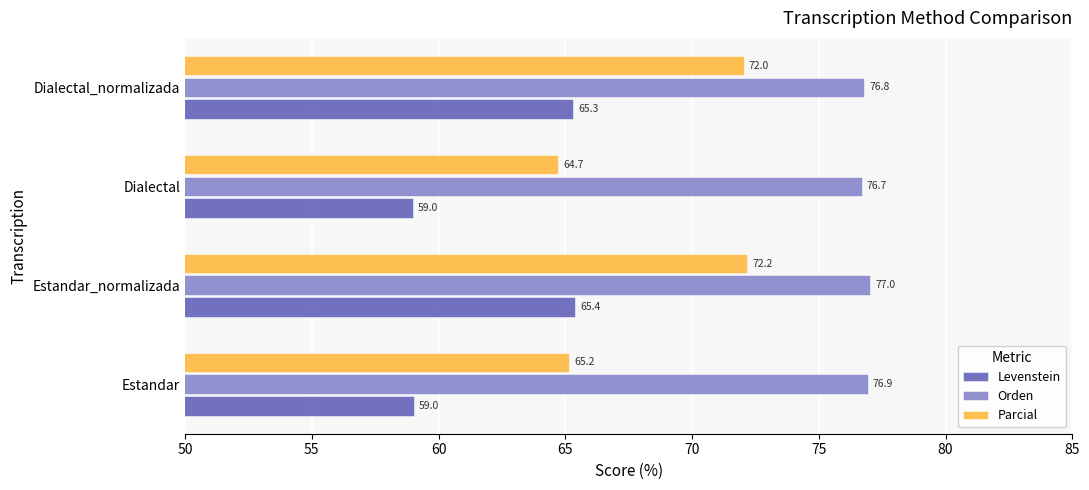

The value of Parcial at Estandar is 65.2. True or false?

True